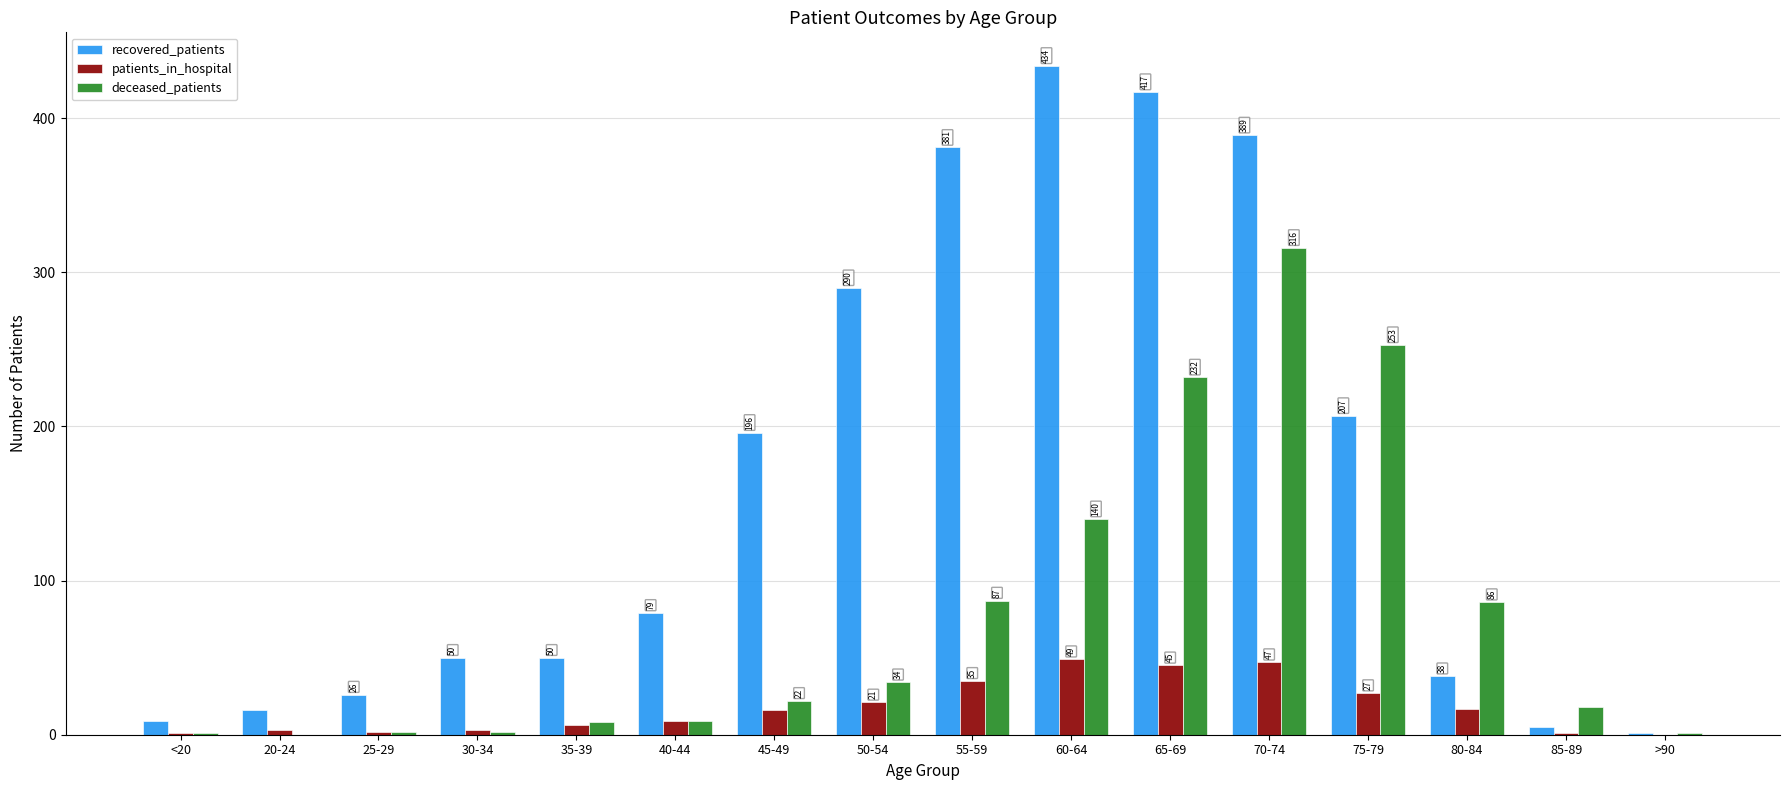

Does the chart contain stacked bars?

No